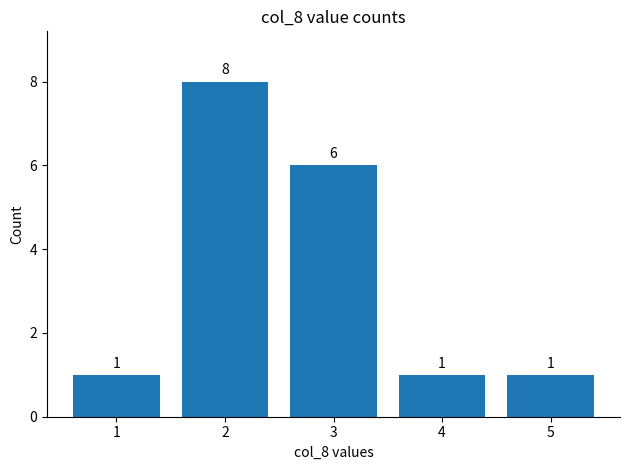

At which label is the value closest to 4?

3